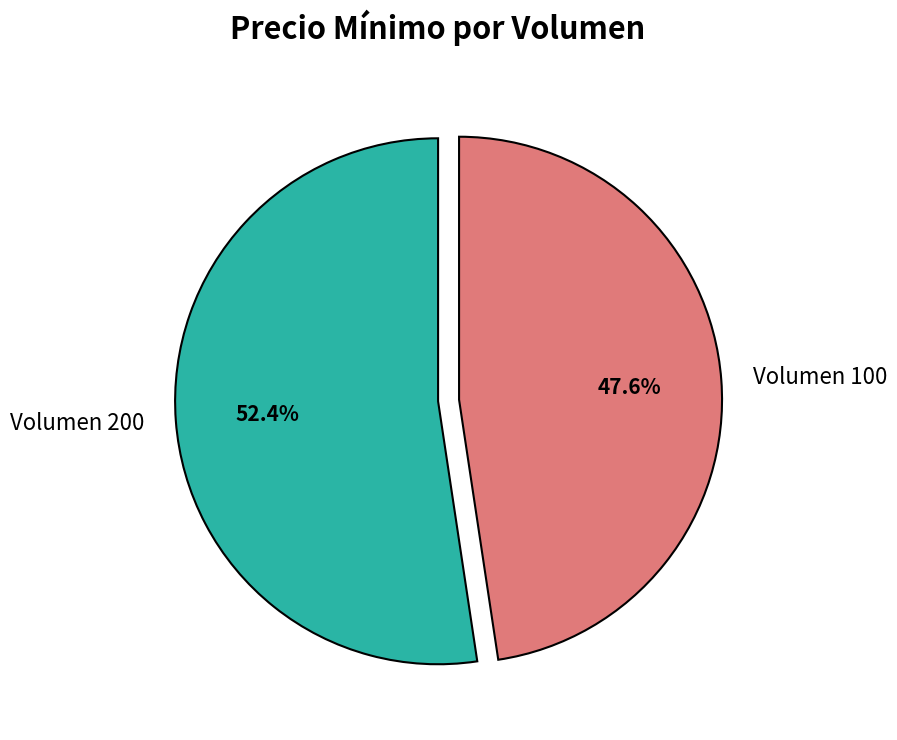

Which category accounts for the majority?

Volumen 200